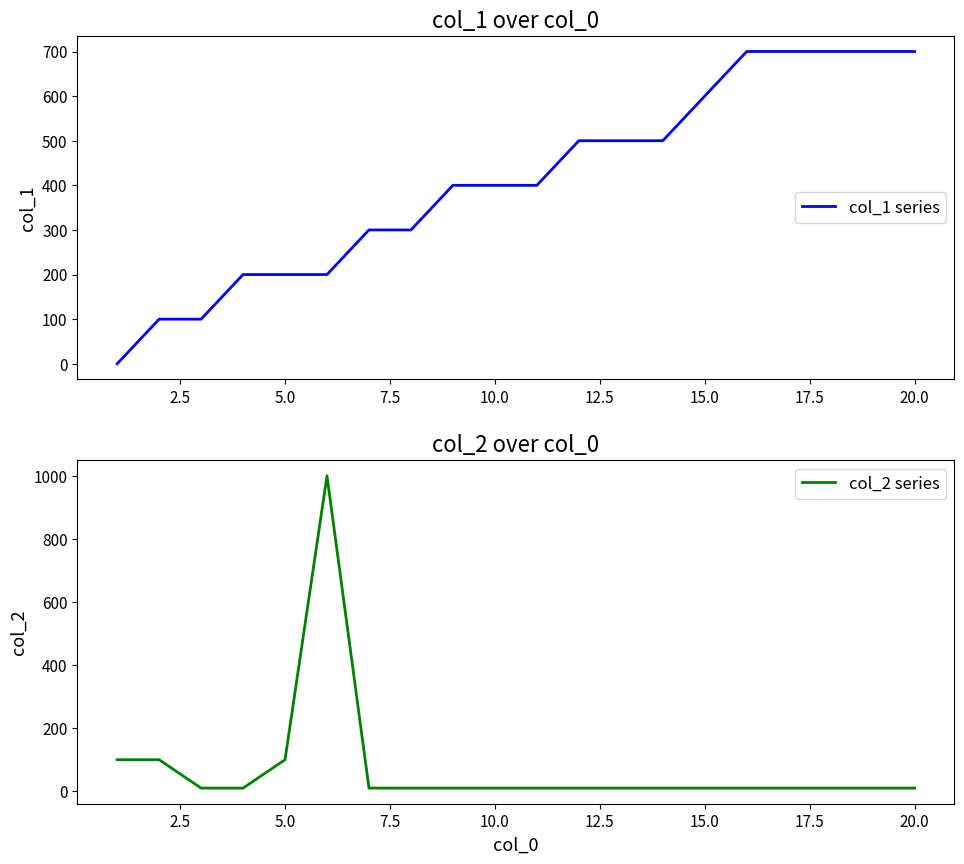

At how many categories does at least one series exceed 675?

6